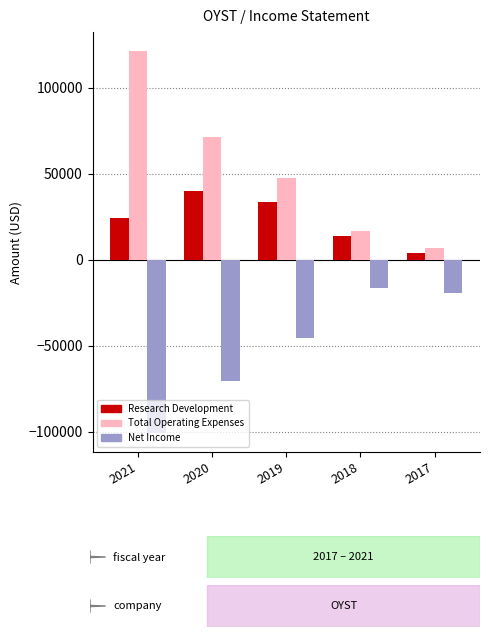

True or false: Total Operating Expenses has a value of 24398 at 2018.

False